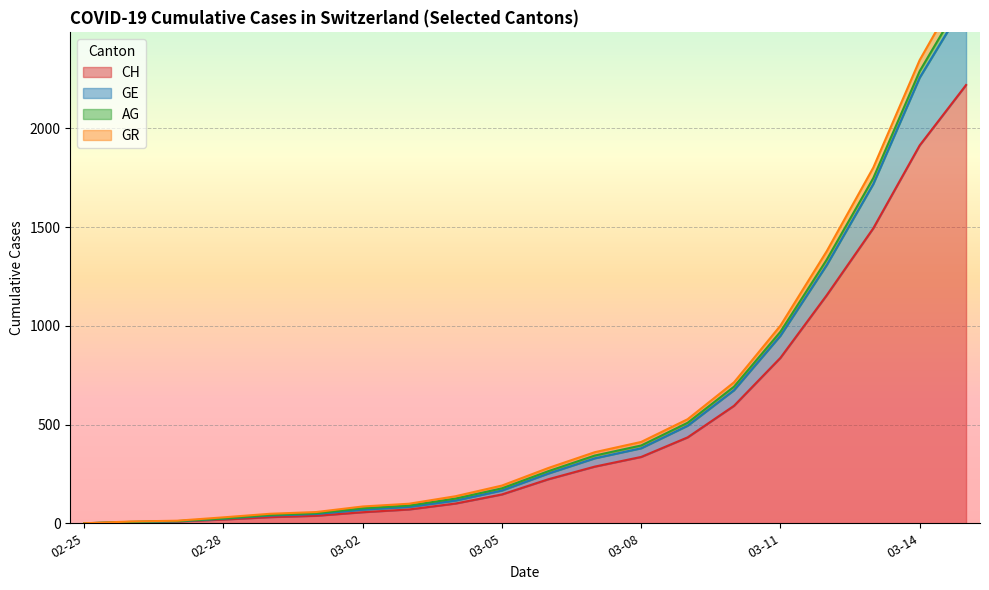

What is the value of the GR point at the 15th from the left?

714